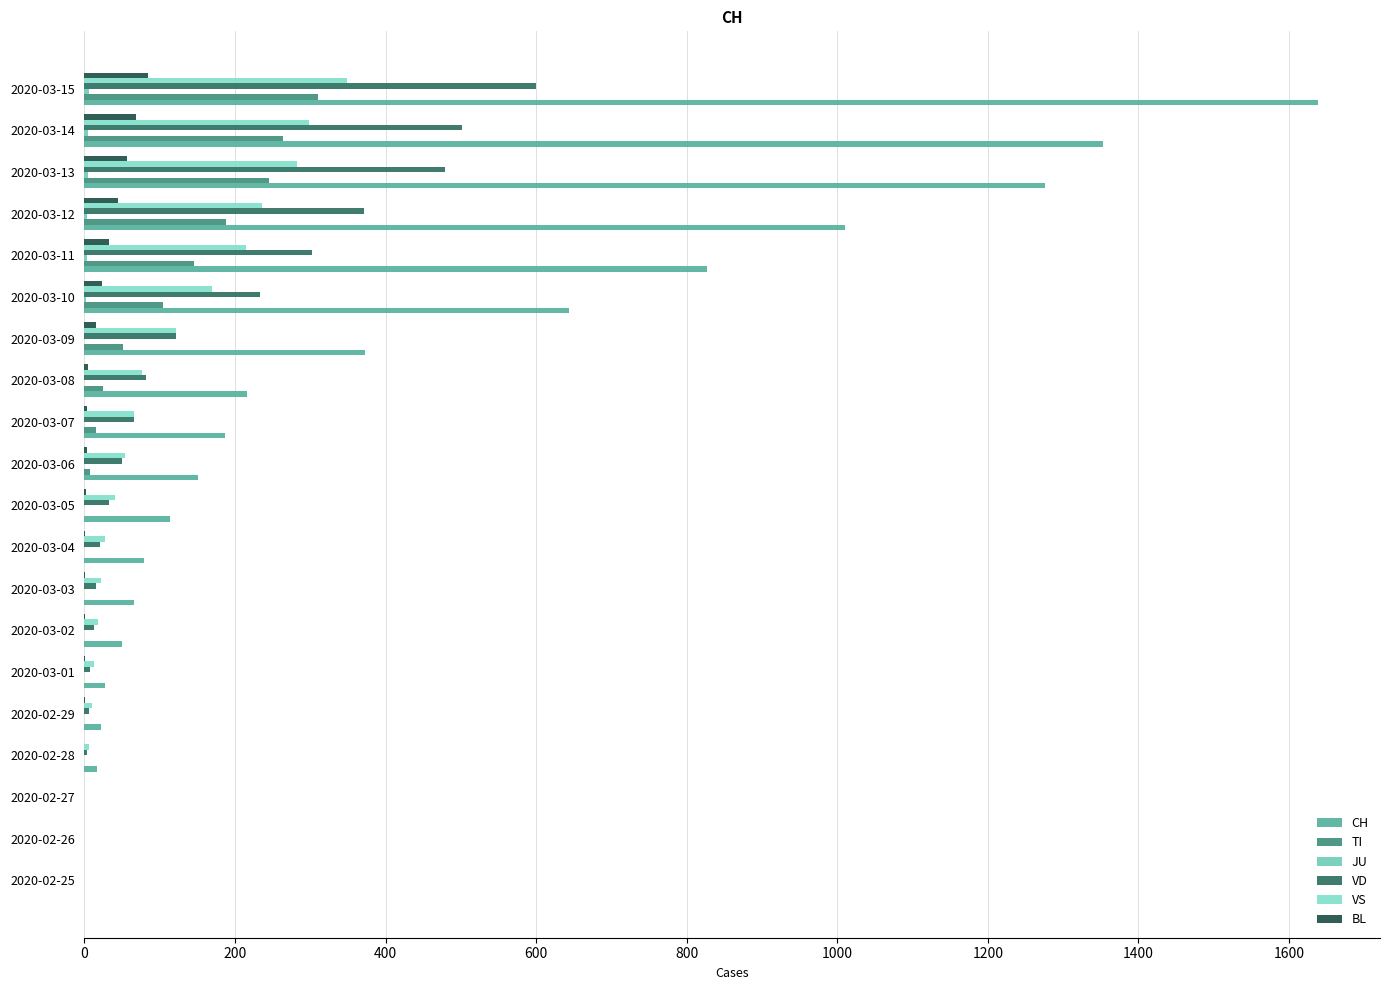

At which category is the sum across all series the highest?

2020-03-15